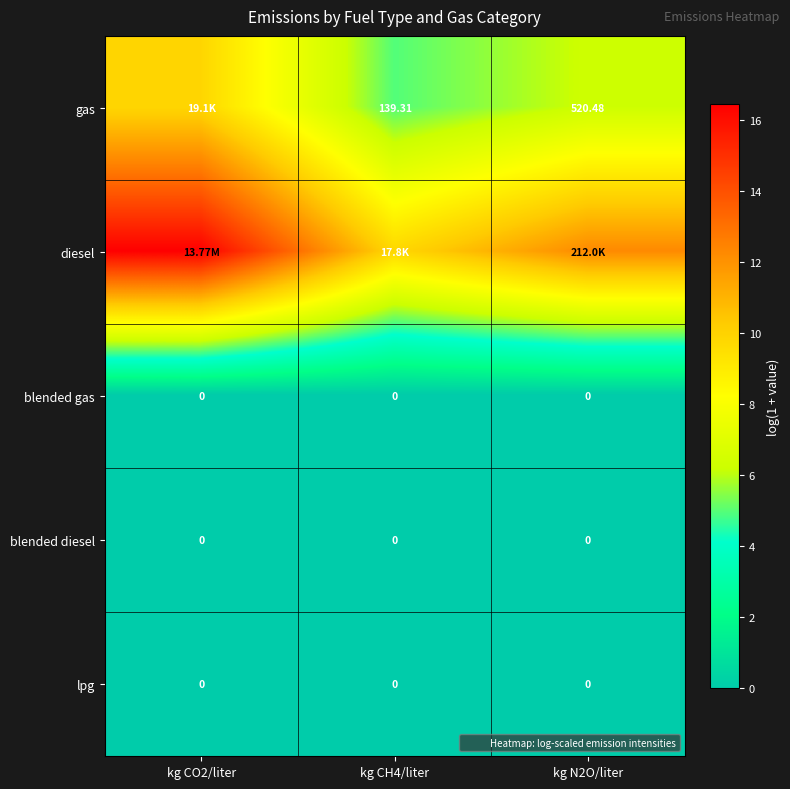

What is the spread (max minus min) of values at kg CH4/liter?

9.8